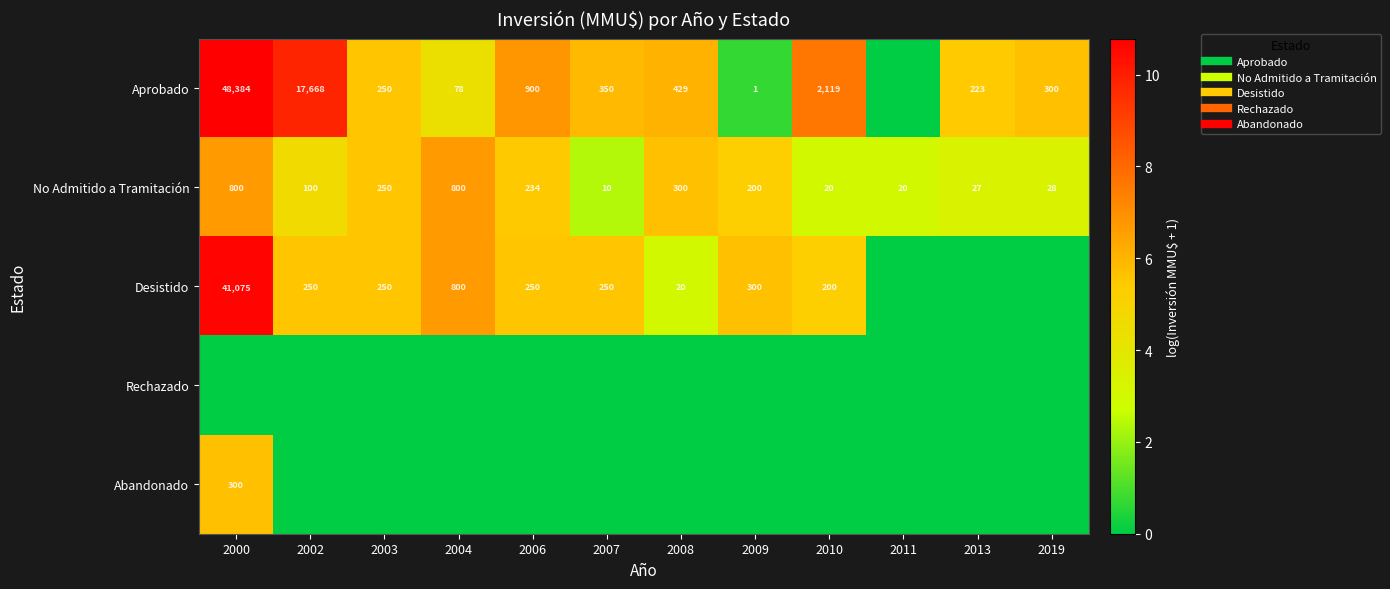

The value of Aprobado at 2009 is 0.3. True or false?

False